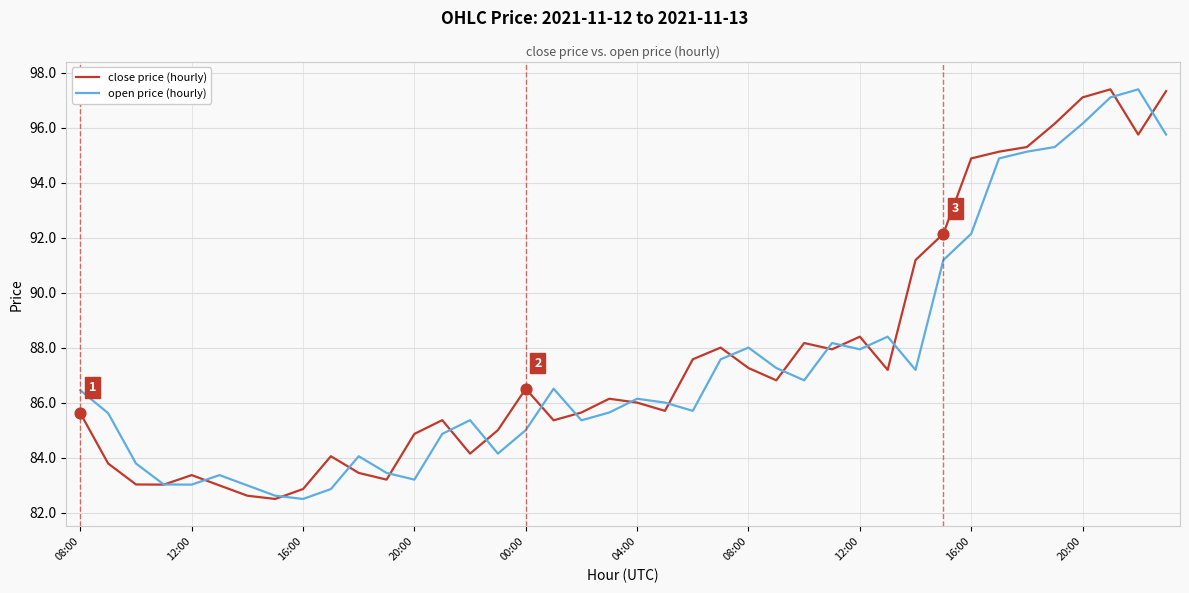

What is the lowest value of the open price (hourly) series?

82.5